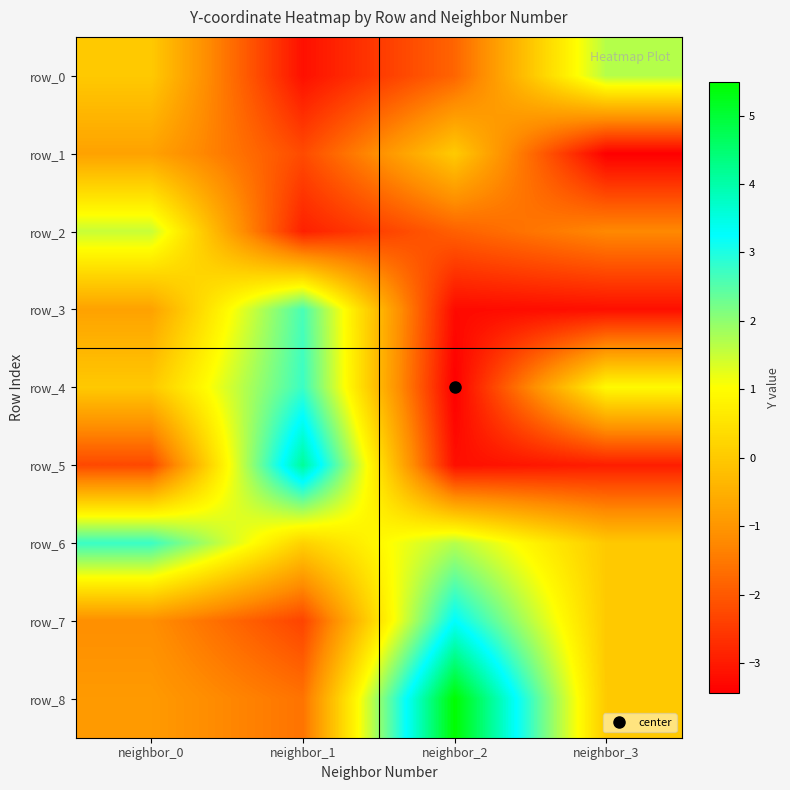

What is the difference between the maximum and minimum values in the row_5 series?

7.3